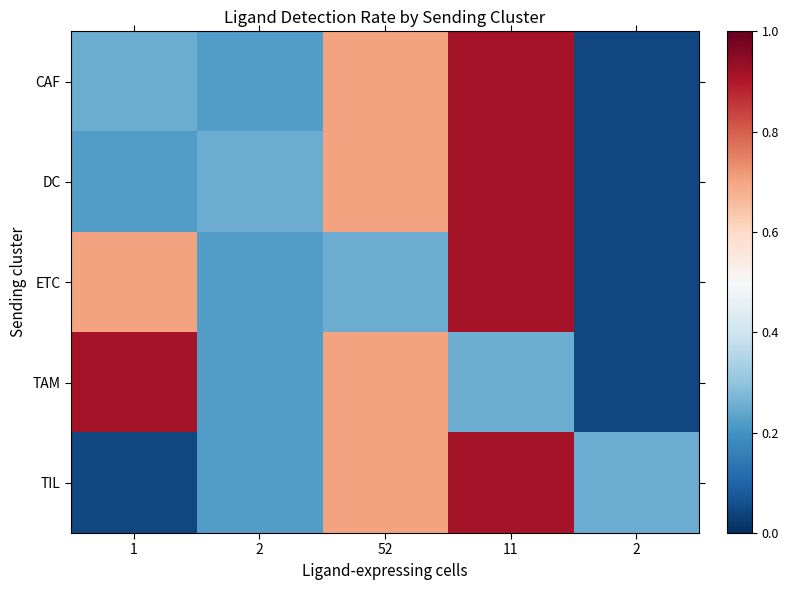

Which series has the largest range (max minus min)?

CAF